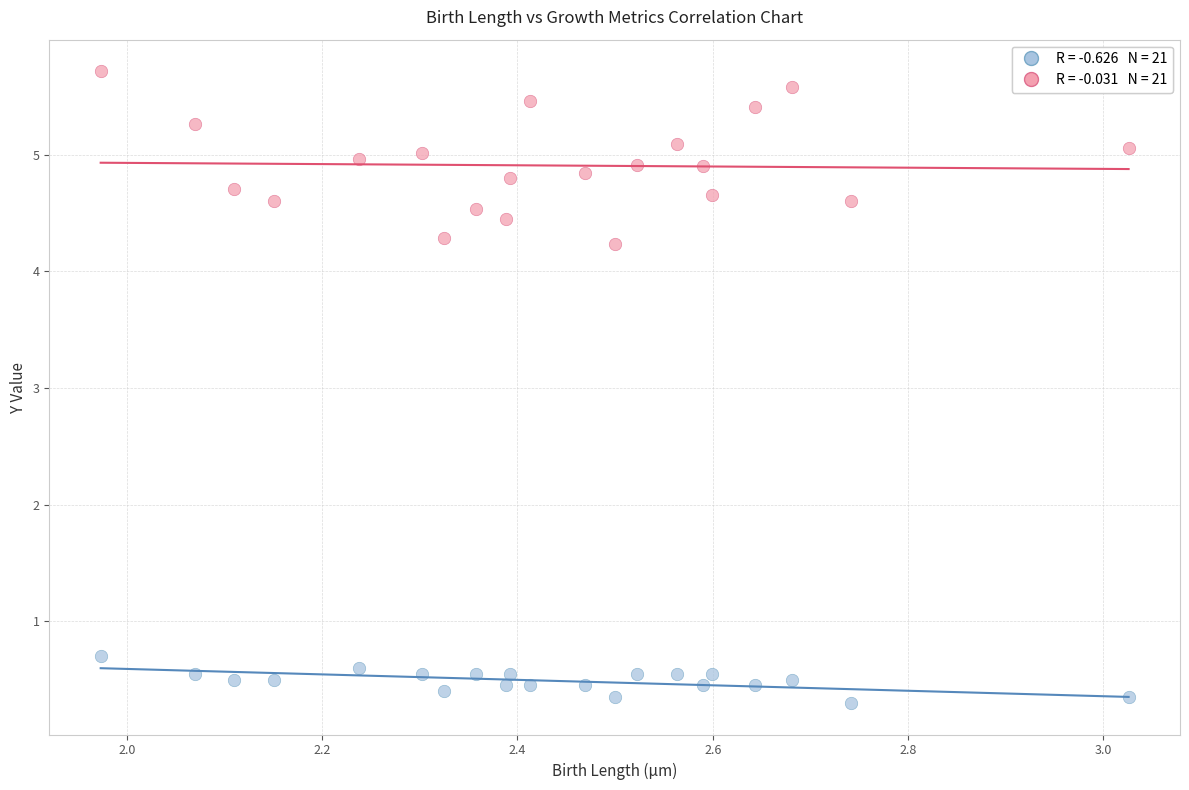

Across all data points, what is the range of X values (max minus min)?

1.1